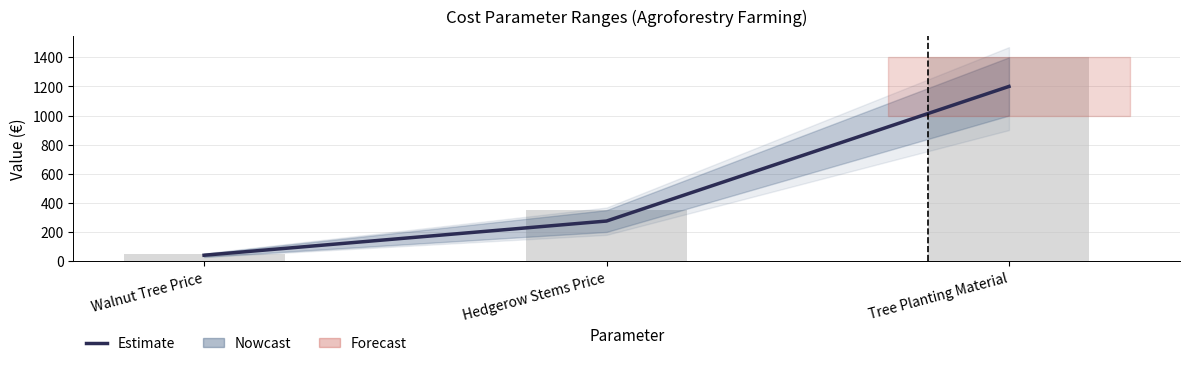

Between Tree Planting Material and Walnut Tree Price, which is larger?

Tree Planting Material